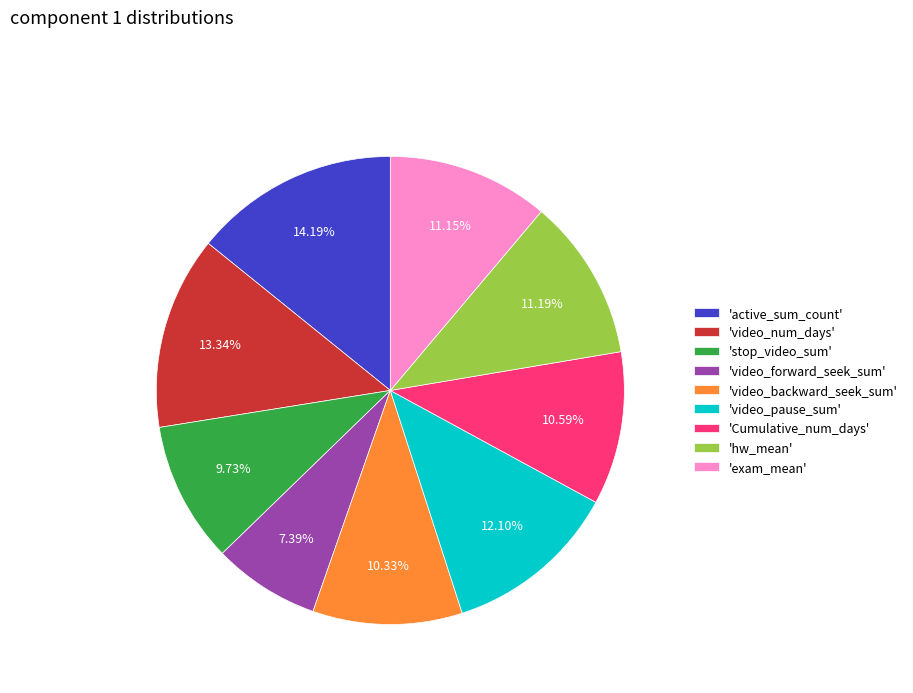

Is the sum of 'video_forward_seek_sum' and 'Cumulative_num_days' greater than half?

No